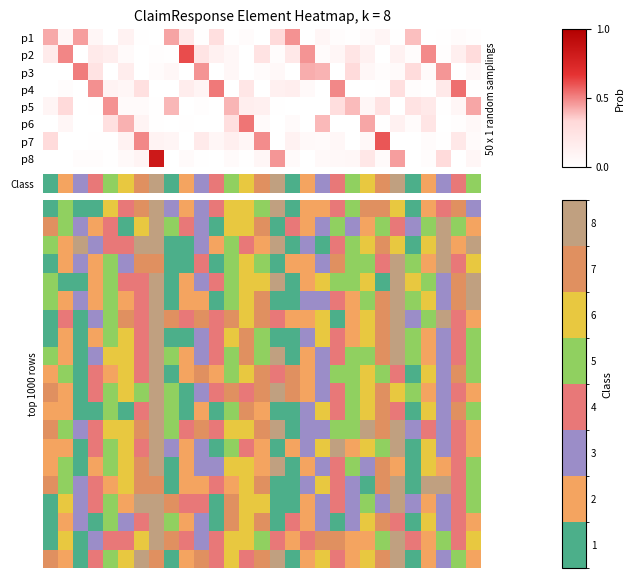

How many values in row_4 are above zero?

24